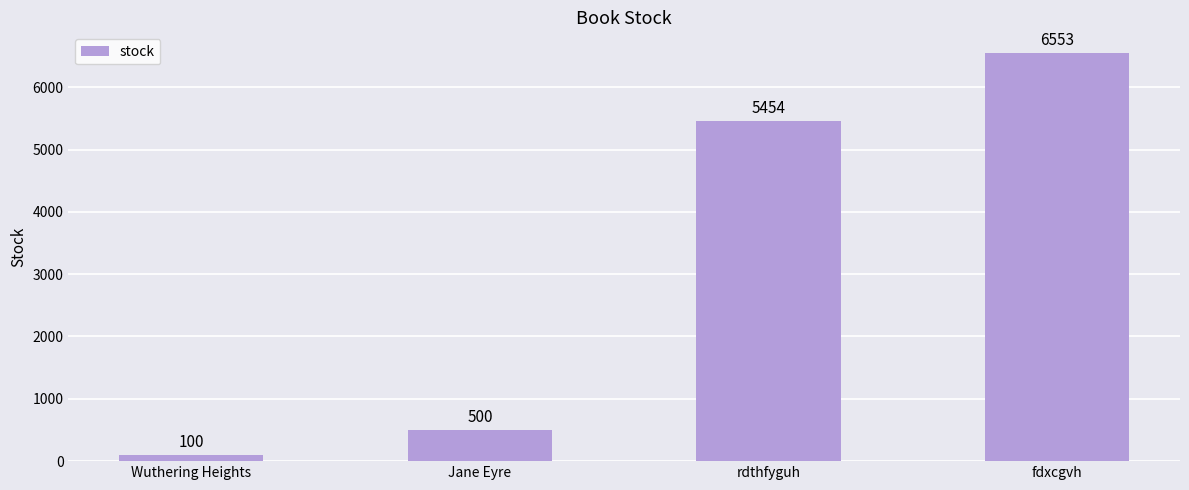

What is the change in value from Jane Eyre to rdthfyguh?

+4954